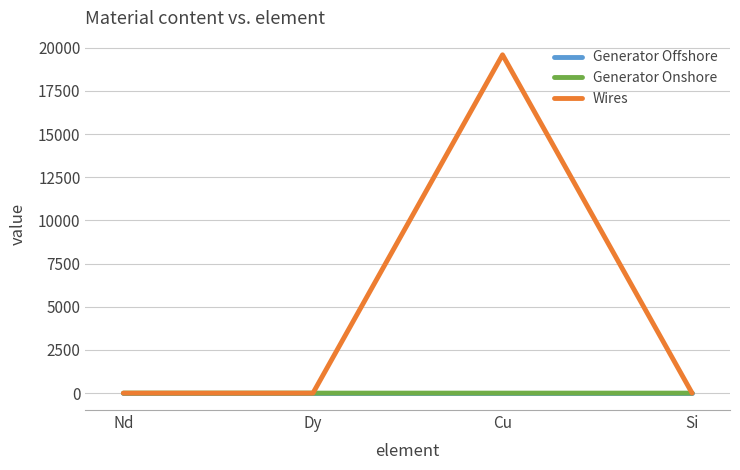

True or false: Wires has a value of 12655.6 at Si.

False